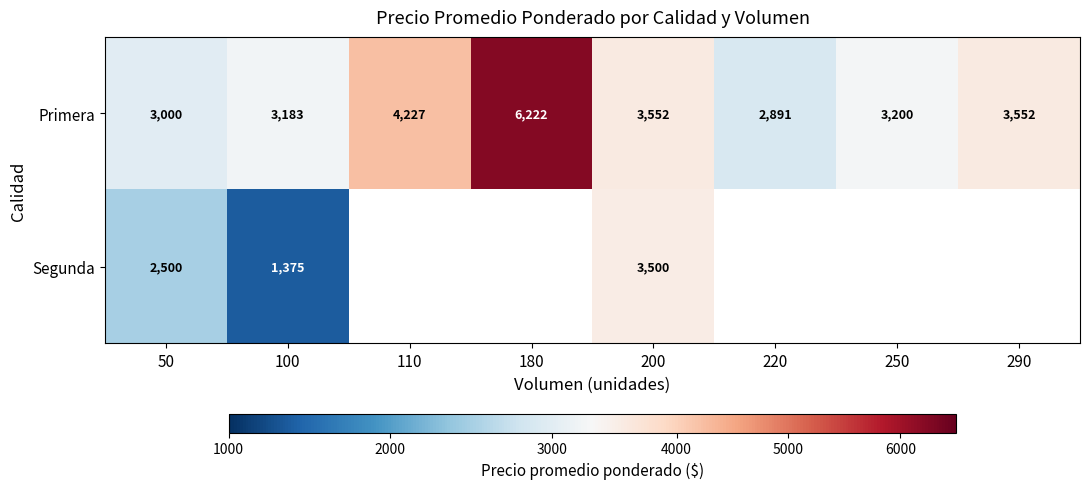

How many distinct data groups are displayed?

2